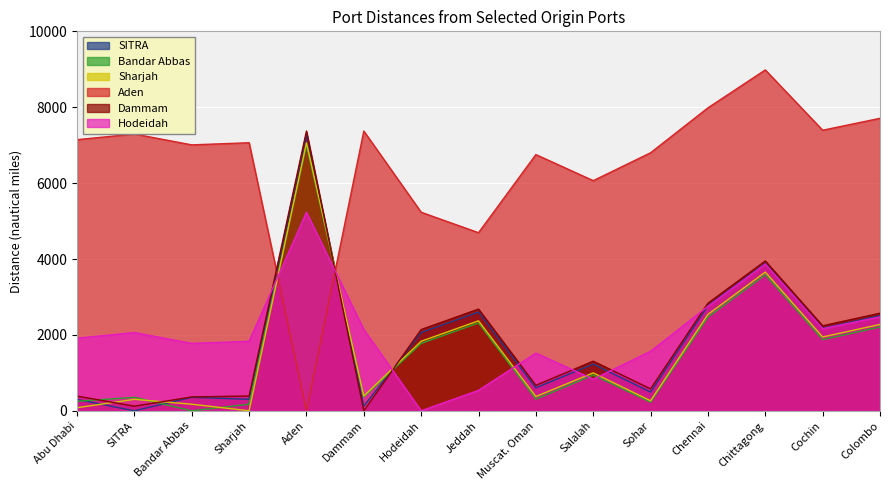

True or false: Hodeidah has more than 0 points higher than both neighbors.

True